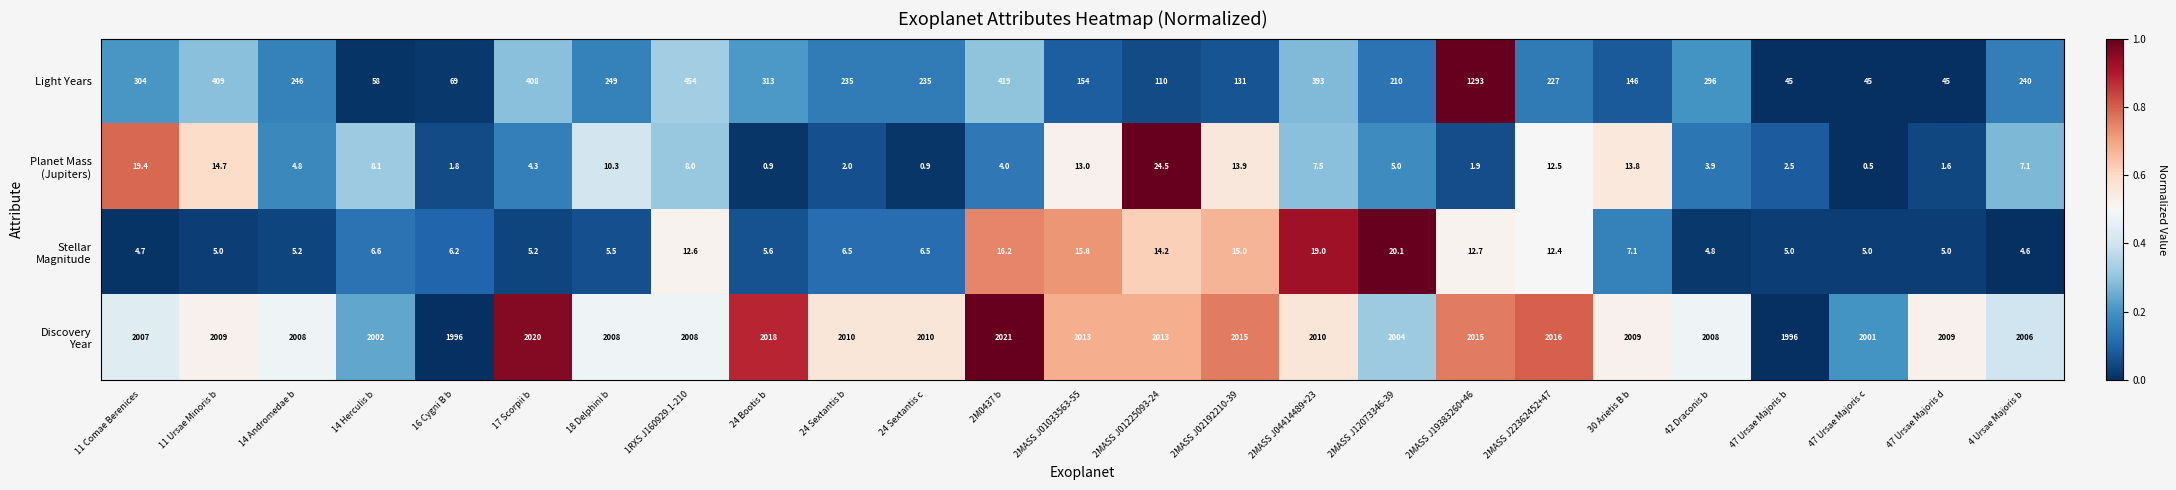

At how many categories does at least one series exceed 1343?

25